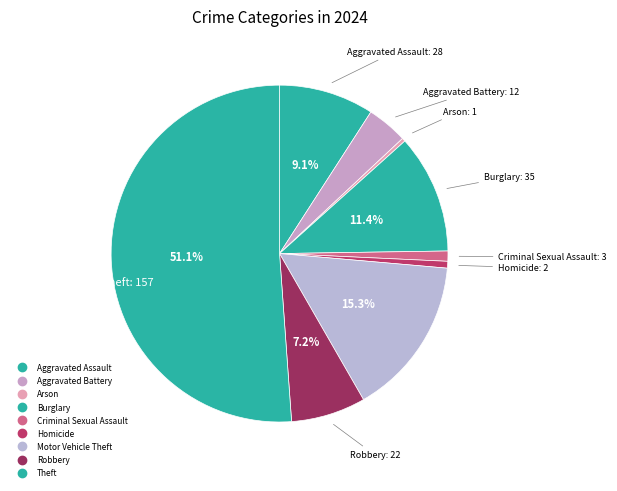

Is it true that Theft is 51% of the pie?

True